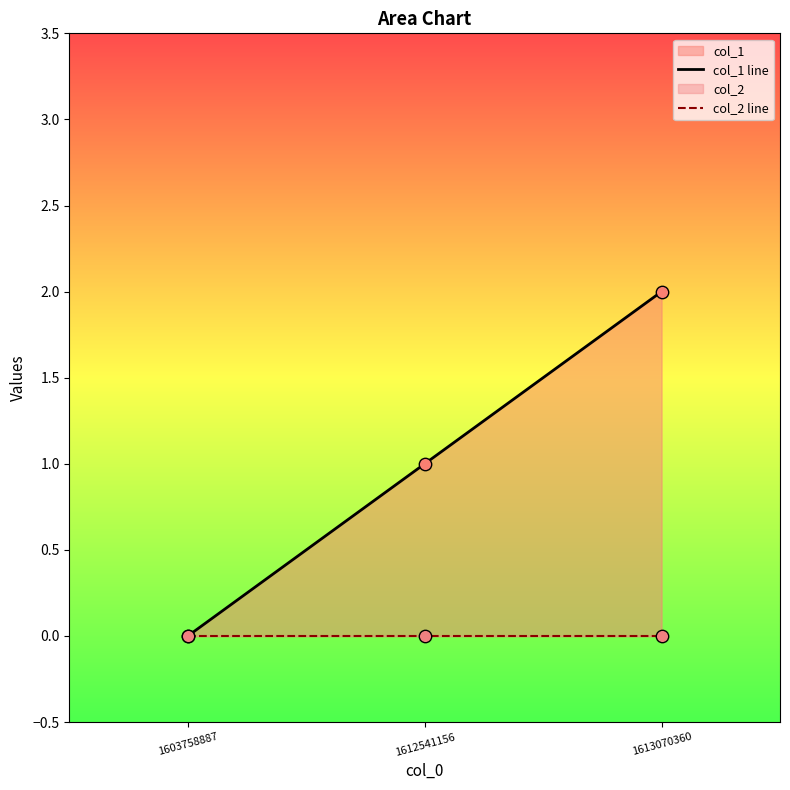

Which series contains the highest Y value?

col_1 line